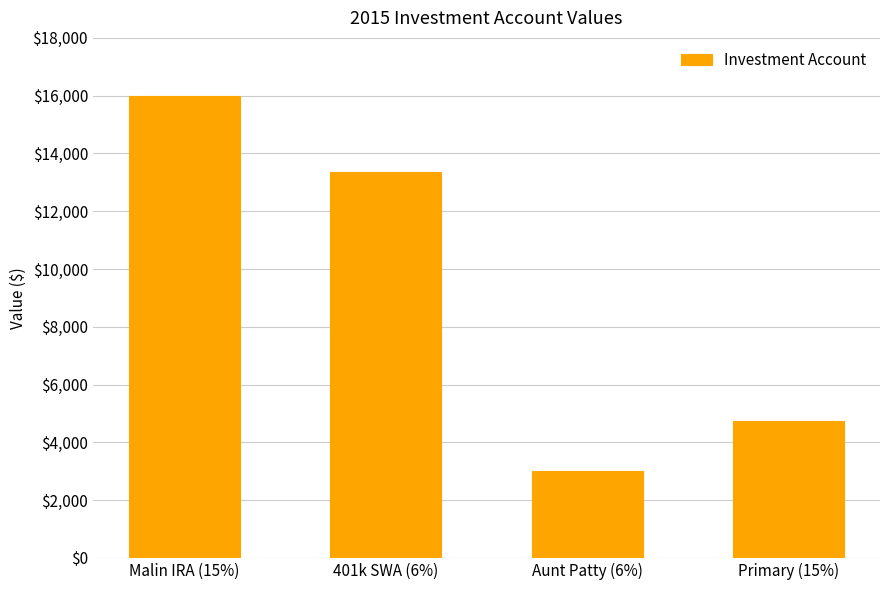

What is the label of the 4th bar from the left?

Primary (15%)